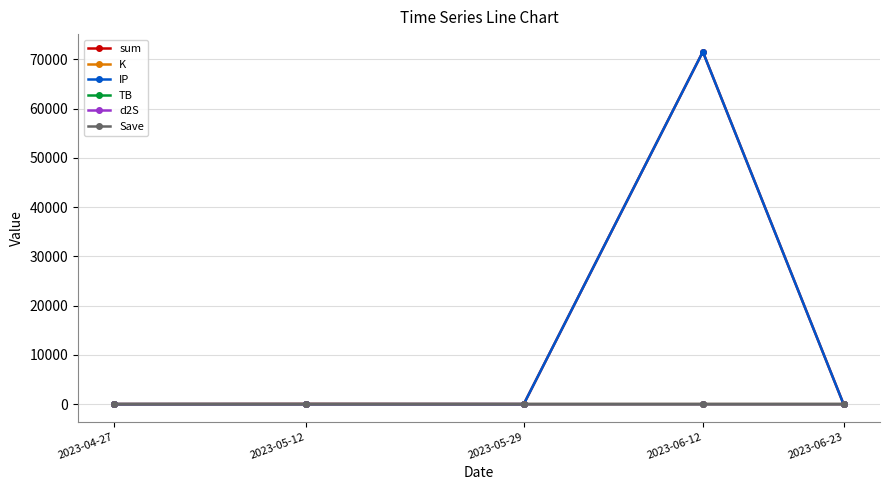

What is the difference between the maximum and minimum values in the TB series?

1.4